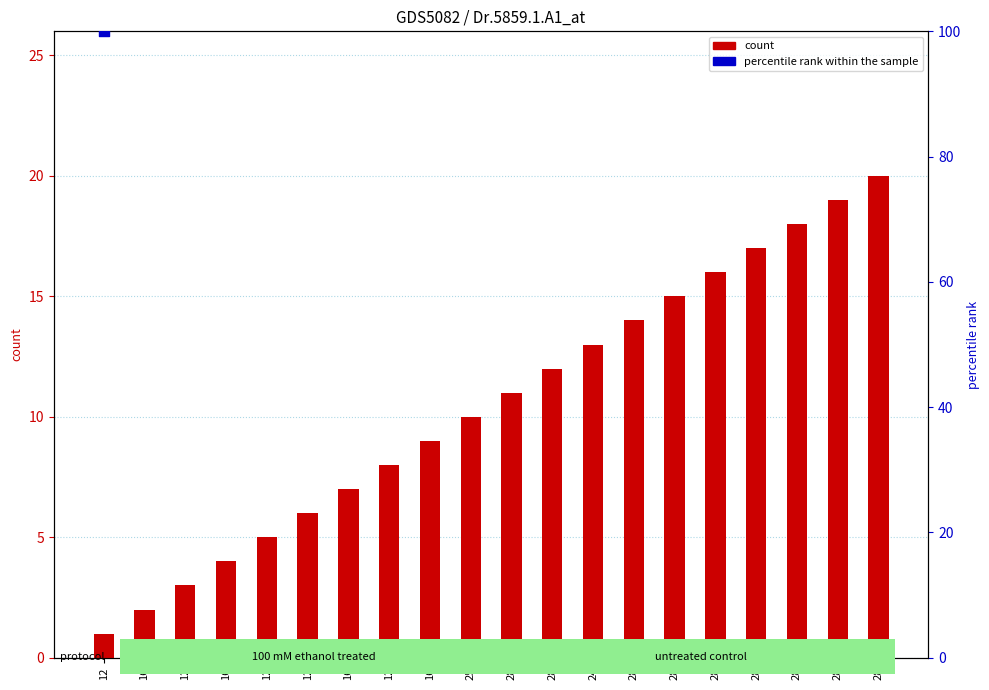

Which series contains the lowest Y value?

percentile rank within the sample